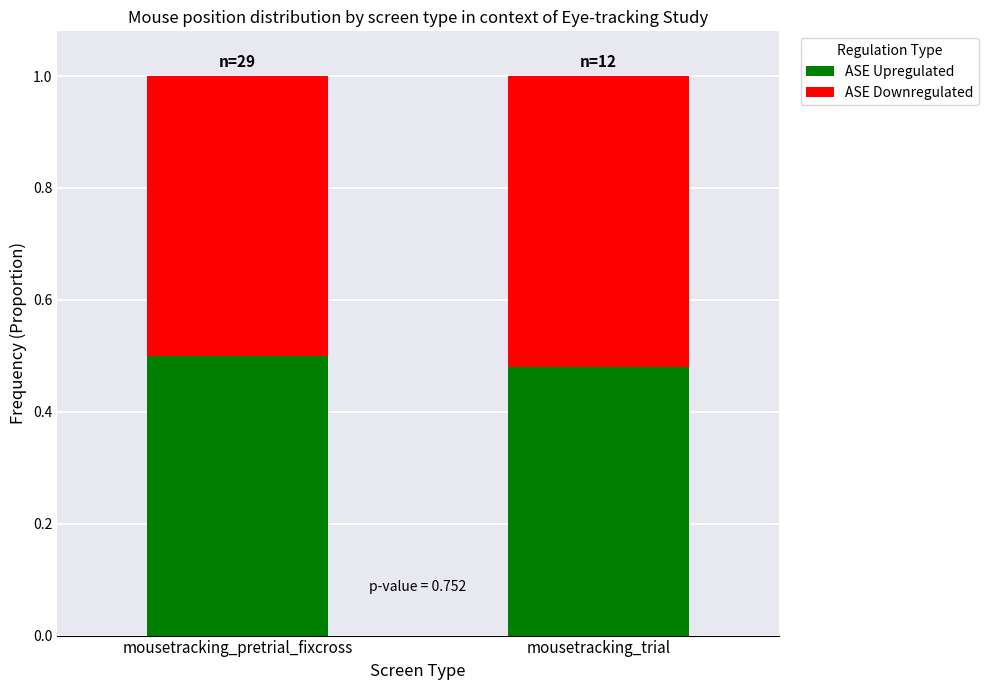

At which label does ASE Upregulated reach its minimum?

mousetracking_trial